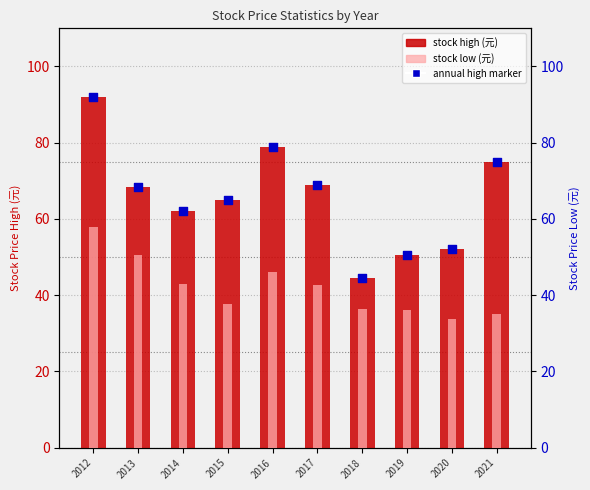

What is the total value across all series at 2018?

125.7